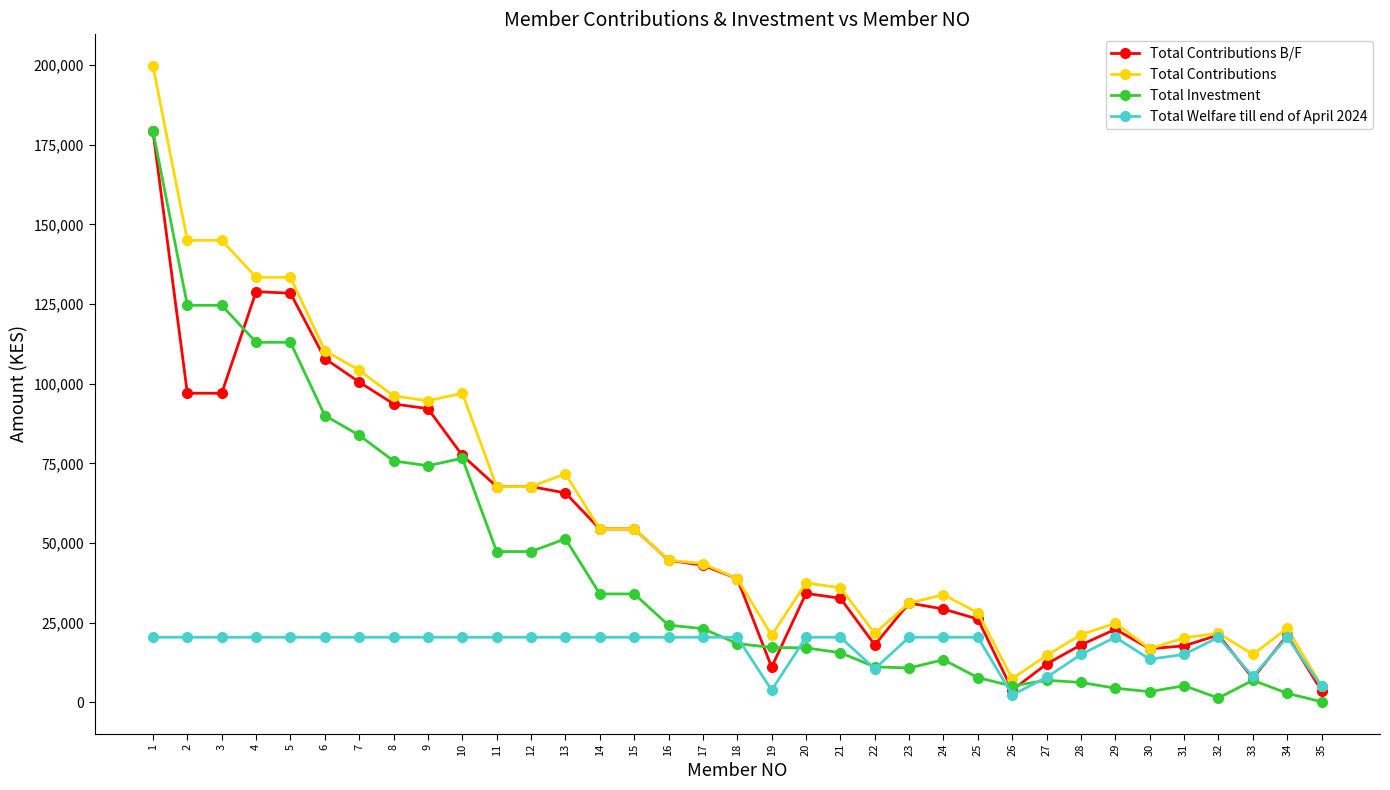

Which series has the widest spread of values?

Total Contributions